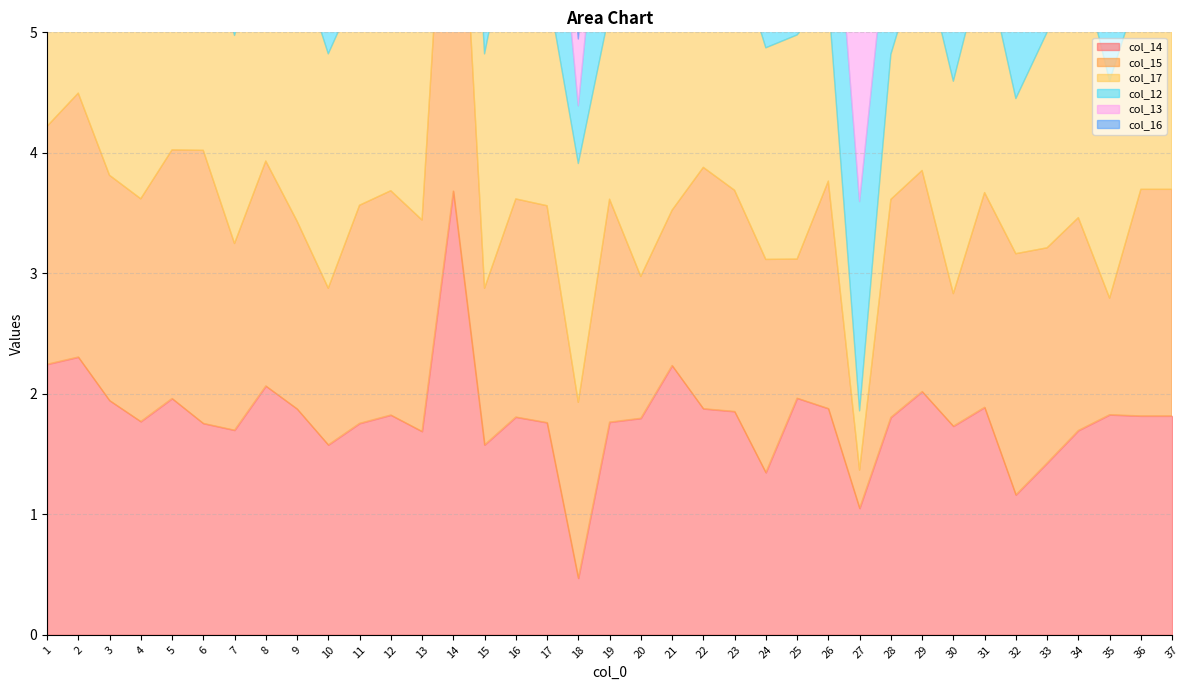

What is the sum of the col_12 values at 5 and 24?

2.7